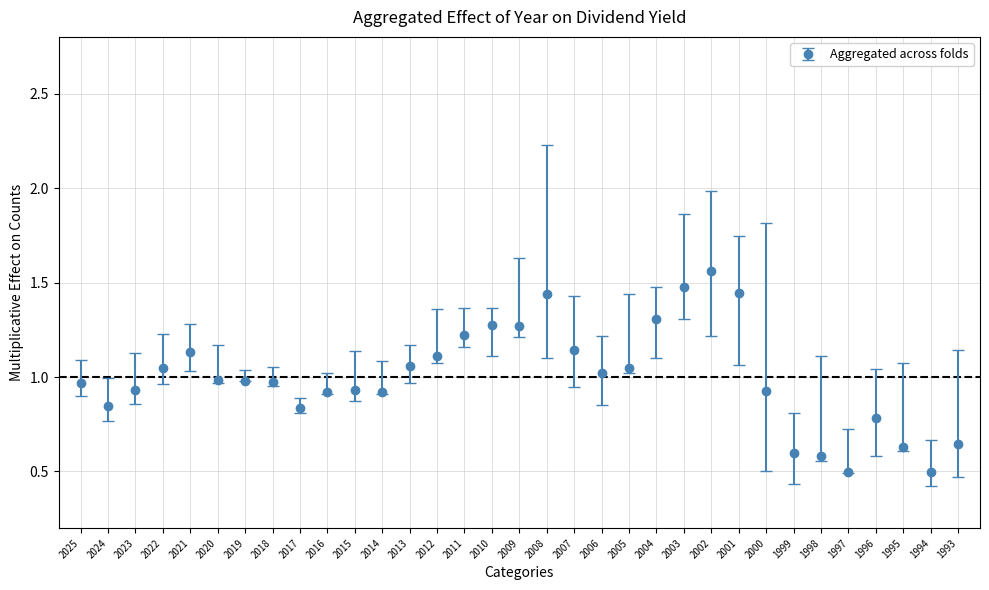

True or false: the data has more than 0 interior local peaks.

True